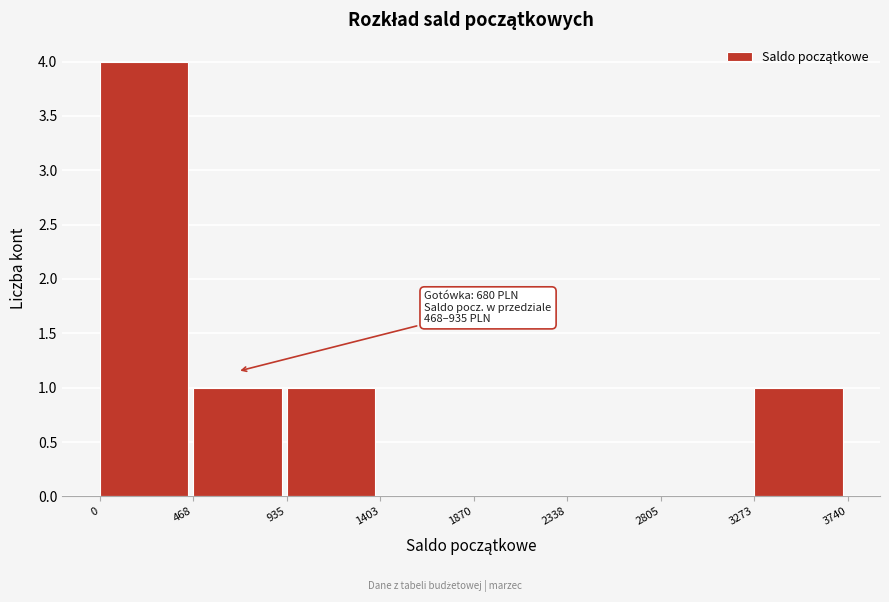

Which range on the x-axis has the tallest bar?

0 to 468